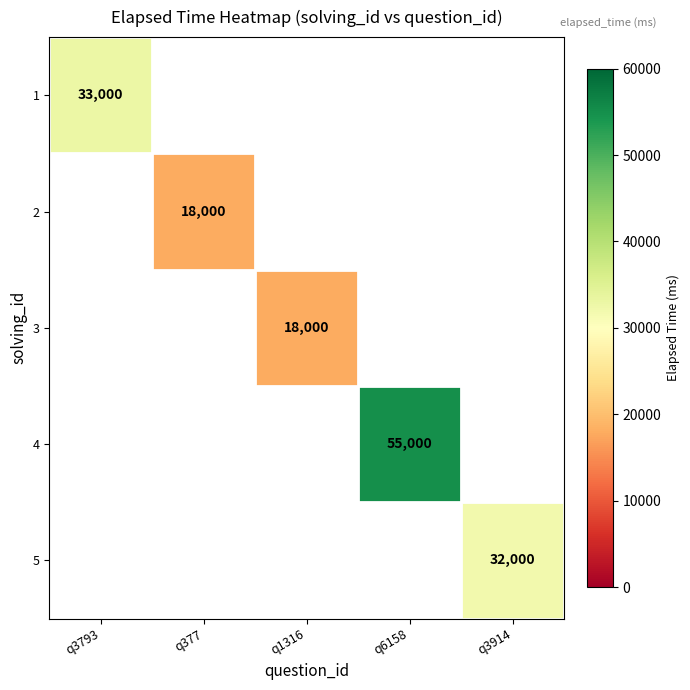

Is it true that 3 equals 4030 at q1316?

False